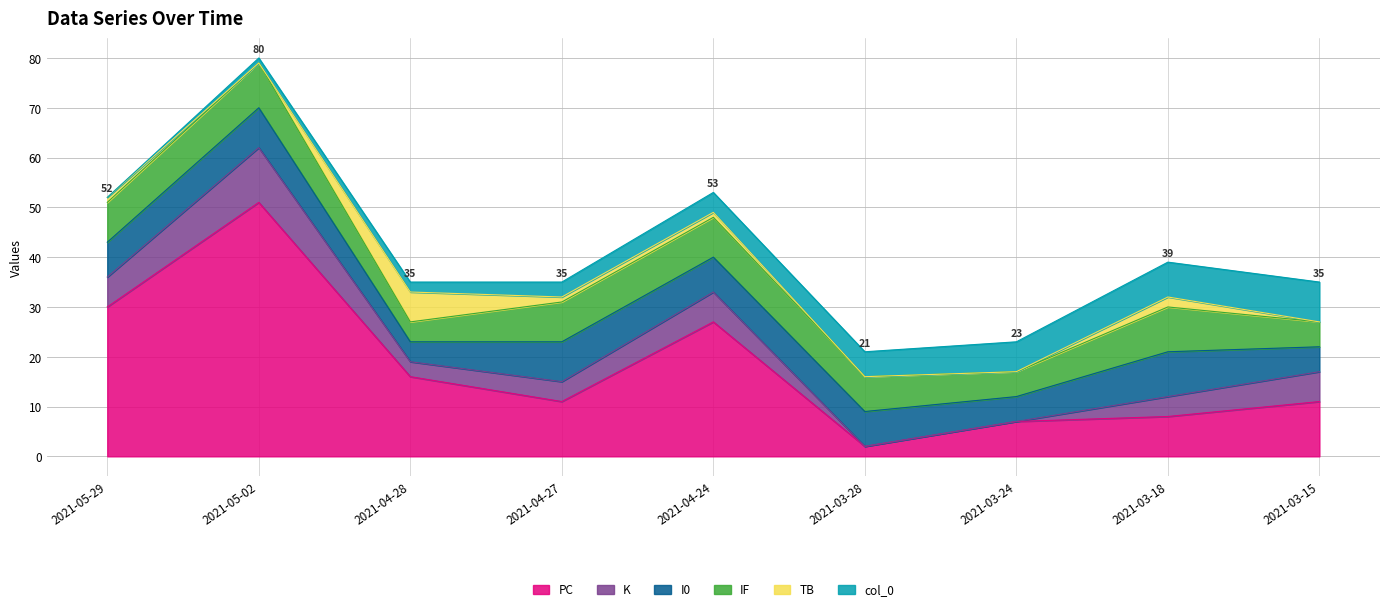

Which series ends up on top after the final intersection of K and TB?

K